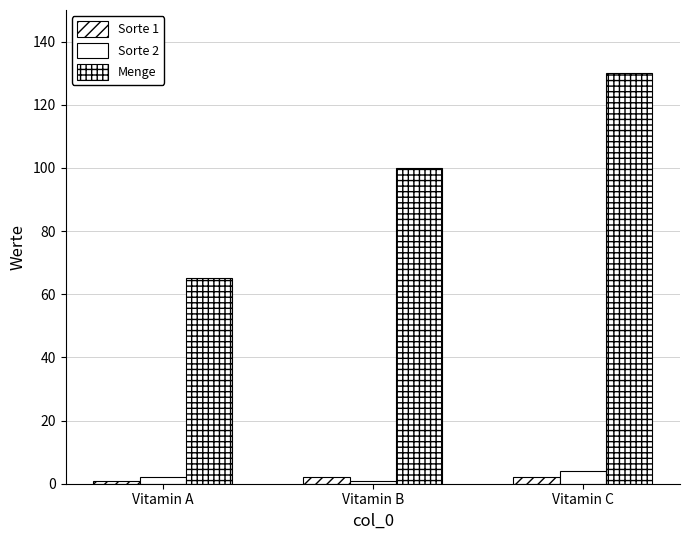

How many groups of bars are there?

3